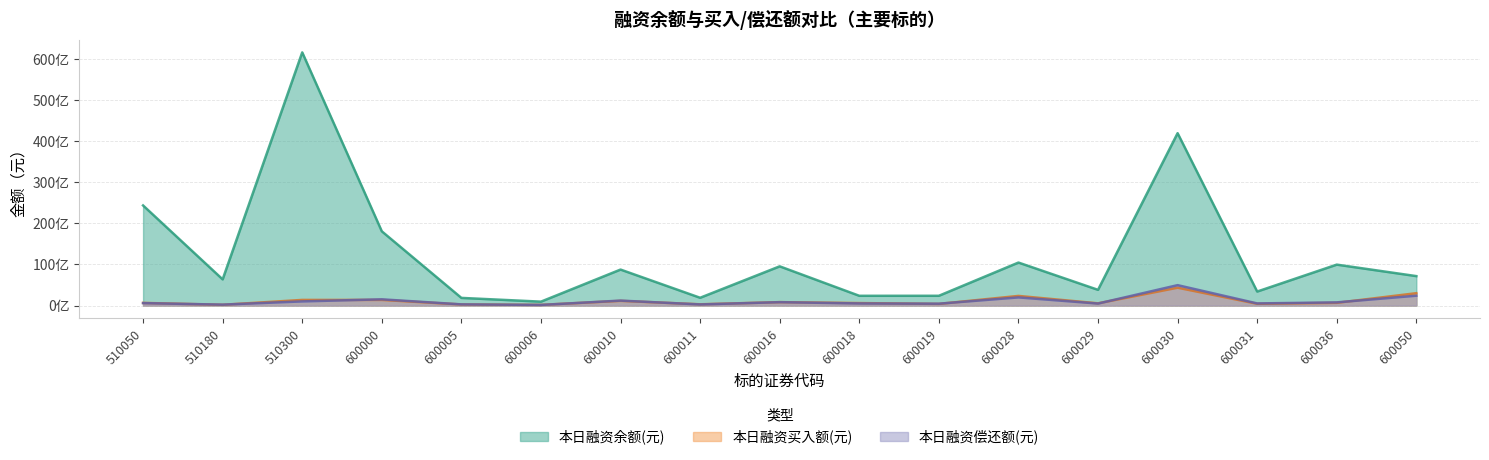

At how many categories does at least one series exceed 13024228264?

4